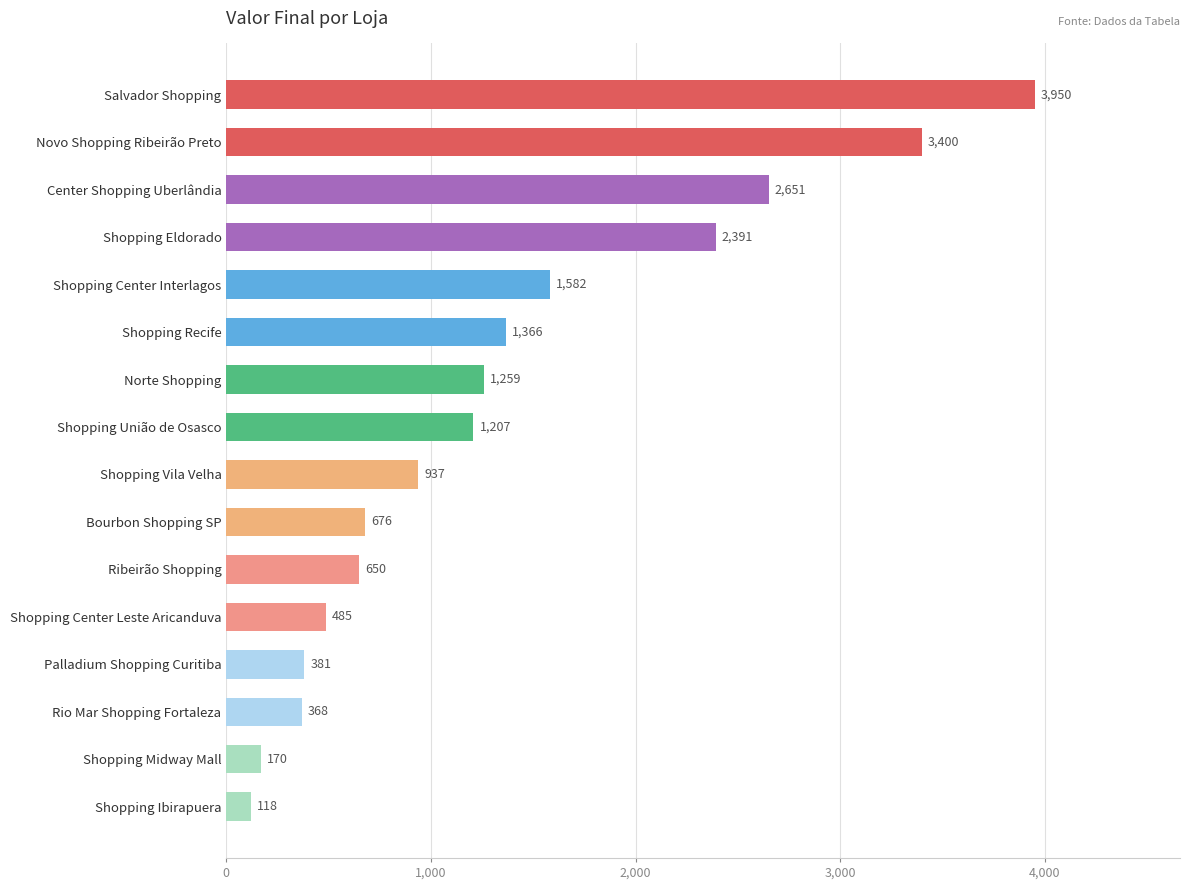

Rank the categories by value from highest to lowest.

Salvador Shopping, Novo Shopping Ribeirão Preto, Center Shopping Uberlândia, Shopping Eldorado, Shopping Center Interlagos, Shopping Recife, Norte Shopping, Shopping União de Osasco, Shopping Vila Velha, Bourbon Shopping SP, Ribeirão Shopping, Shopping Center Leste Aricanduva, Palladium Shopping Curitiba, Rio Mar Shopping Fortaleza, Shopping Midway Mall, Shopping Ibirapuera